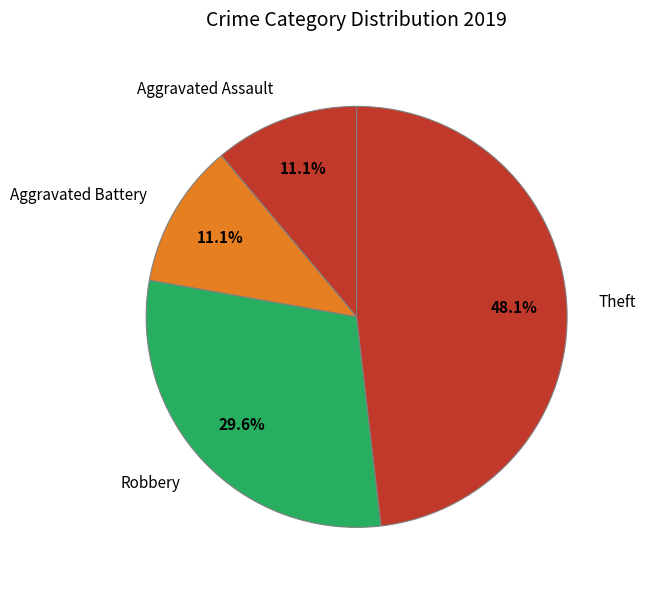

Which slice is the largest?

Theft